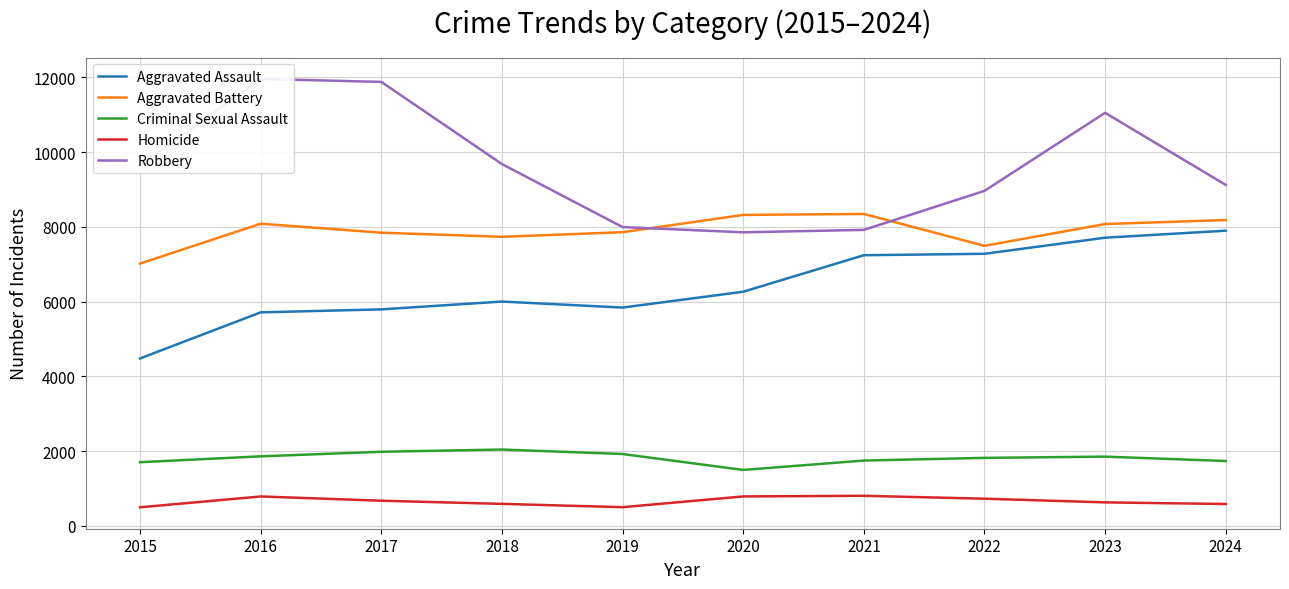

True or false: Criminal Sexual Assault and Homicide intersect in this chart.

False